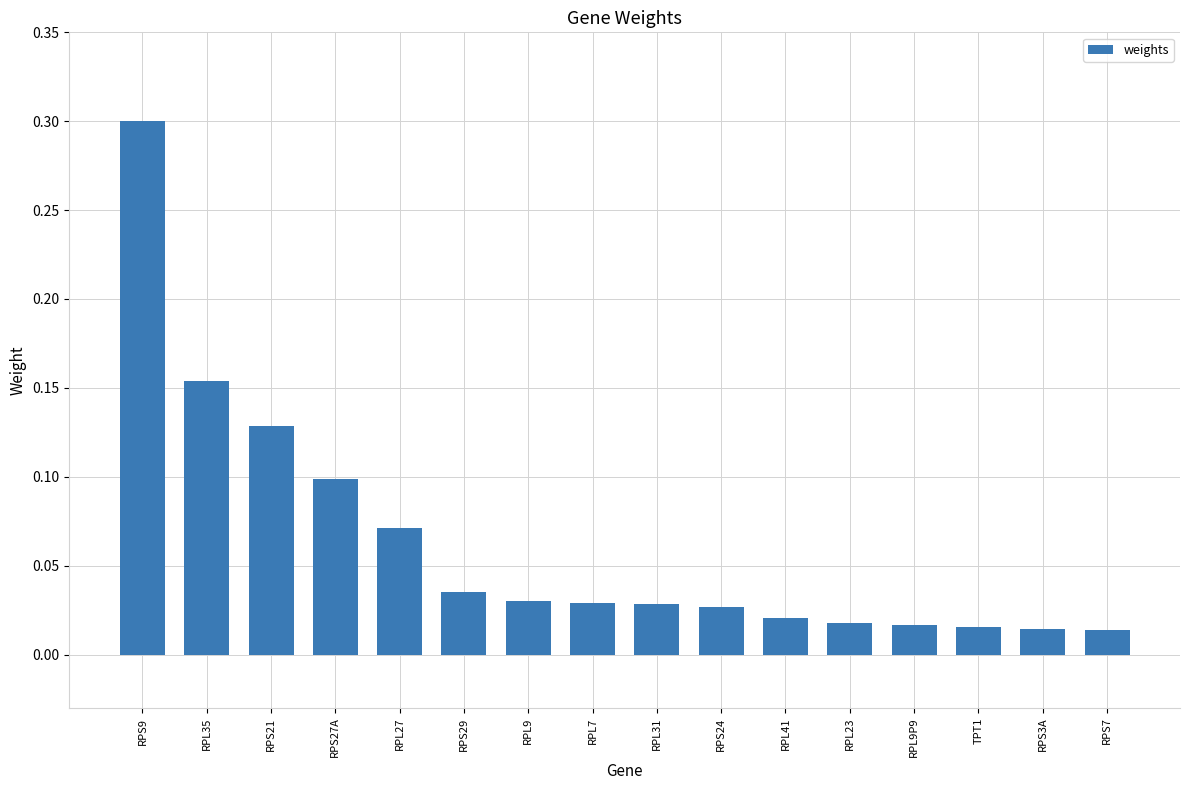

What position from the right is RPL35?

15